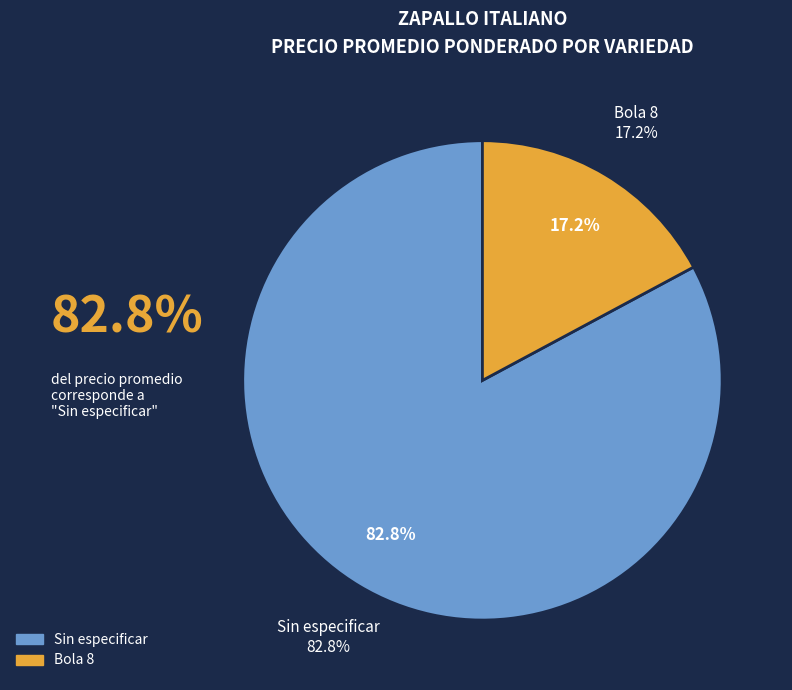

Which slice is the largest?

Sin especificar